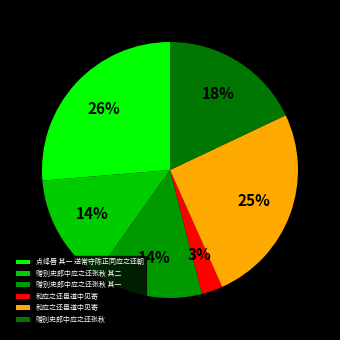

Count the number of slices in the pie.

6